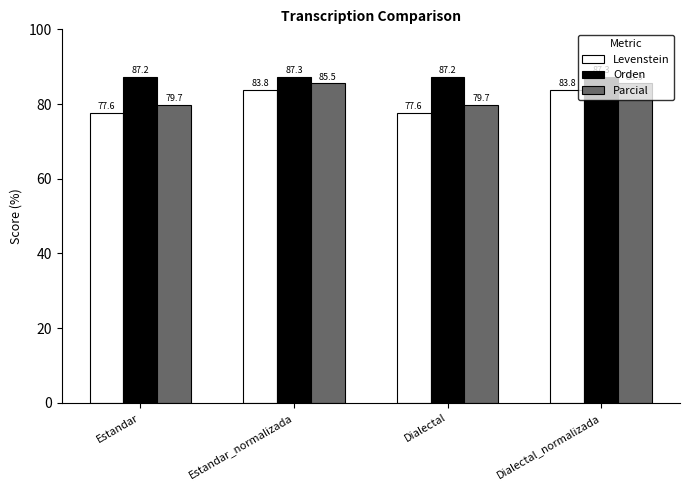

At Estandar_normalizada, list the series in order from largest to smallest.

Orden, Parcial, Levenstein